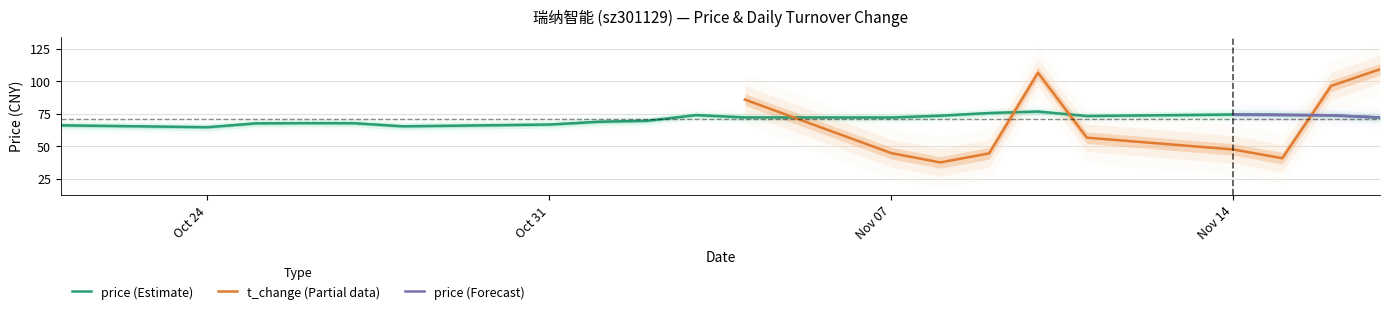

Which has a higher value, 2022-11-17 or 2022-11-10?

2022-11-10